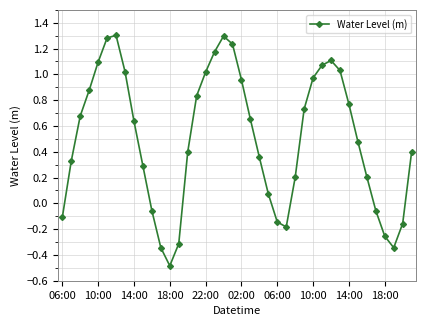

What is the difference between the maximum and second lowest values?

1.6